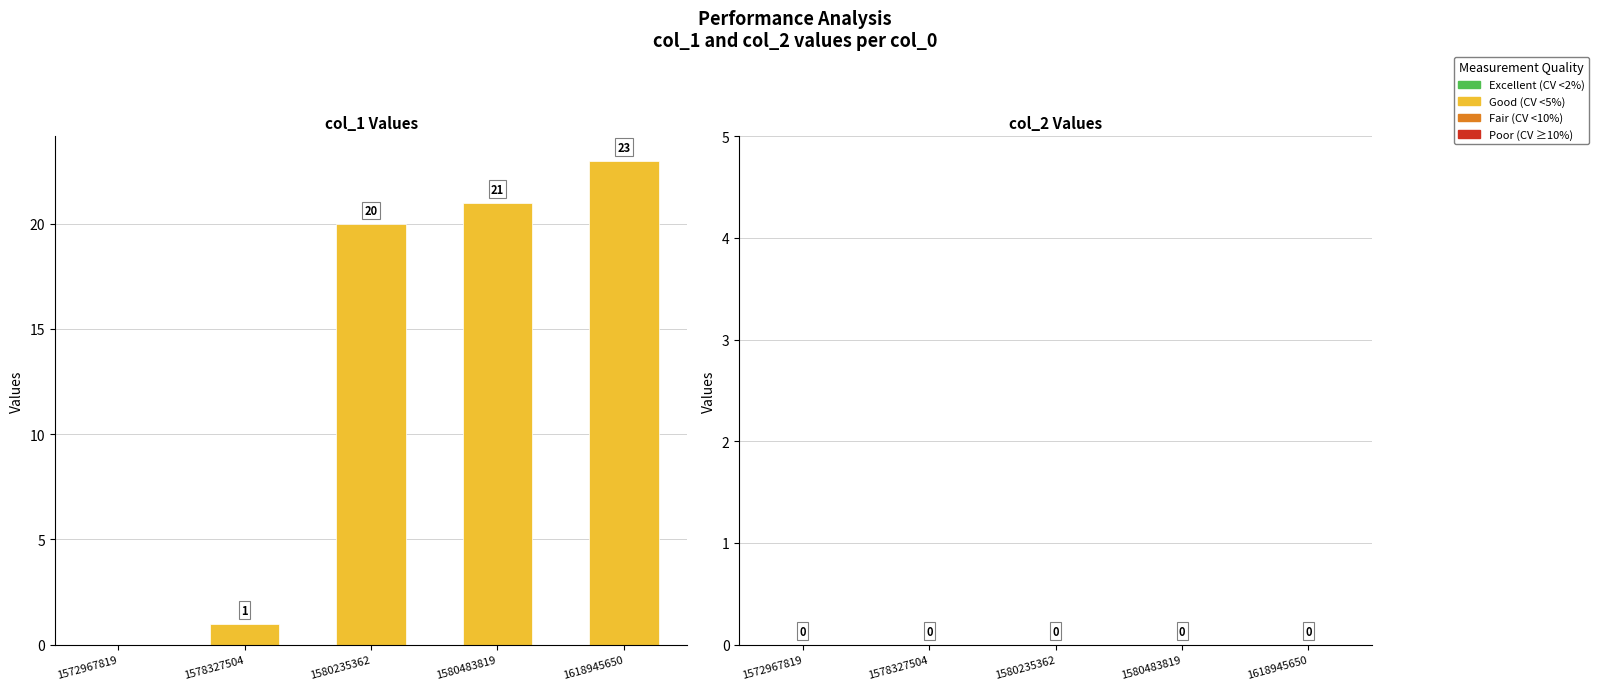

What is the maximum value shown in the chart?

23